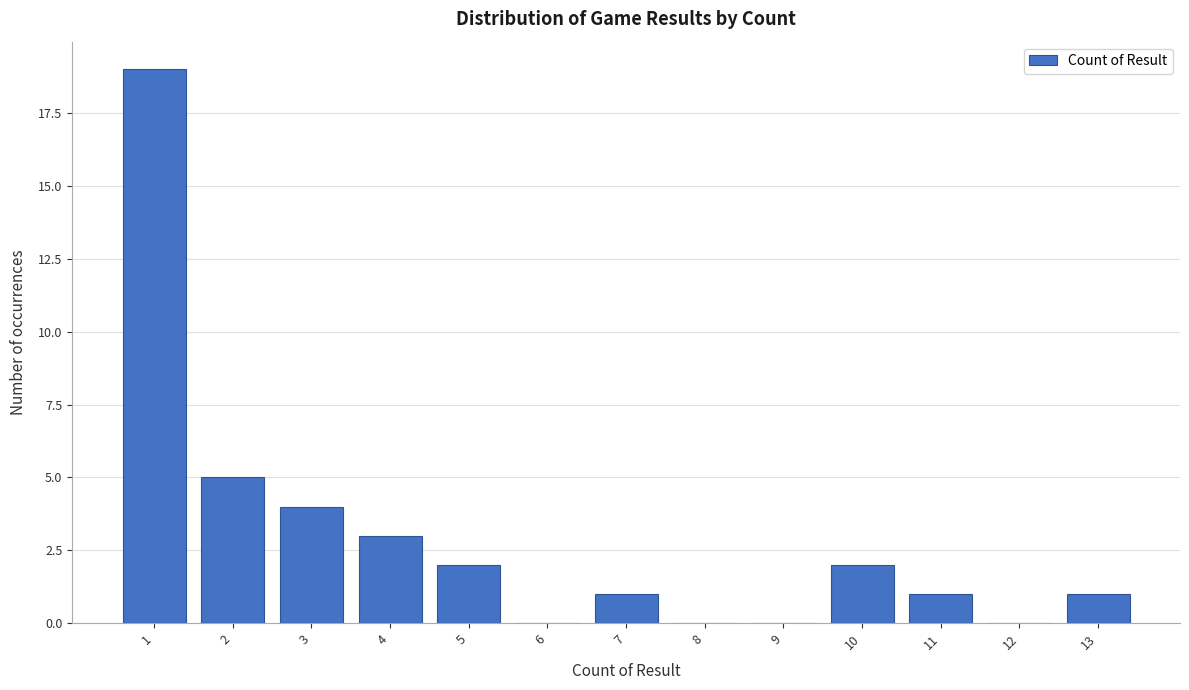

Reading left to right, transcribe this chart: for each bar, give the range it covers on the x-axis and its height. The values are not printed on the chart, so give them approximately, as read against the axis.

0.5 to 1.5: 19
1.5 to 2.5: 5
2.5 to 3.5: 4
3.5 to 4.5: 3
4.5 to 5.5: 2
5.5 to 6.5: 0
6.5 to 7.5: 1
7.5 to 8.5: 0
8.5 to 9.5: 0
9.5 to 10.5: 2
10.5 to 11.5: 1
11.5 to 12.5: 0
12.5 to 13.5: 1